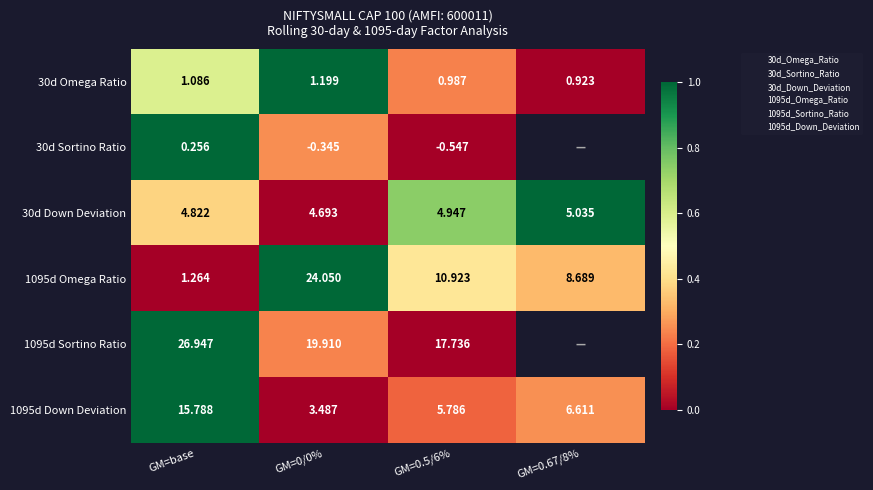

Is the value of 30d Sortino Ratio at GM=0.67/8% greater than the value of 1095d Sortino Ratio at GM=base?

No